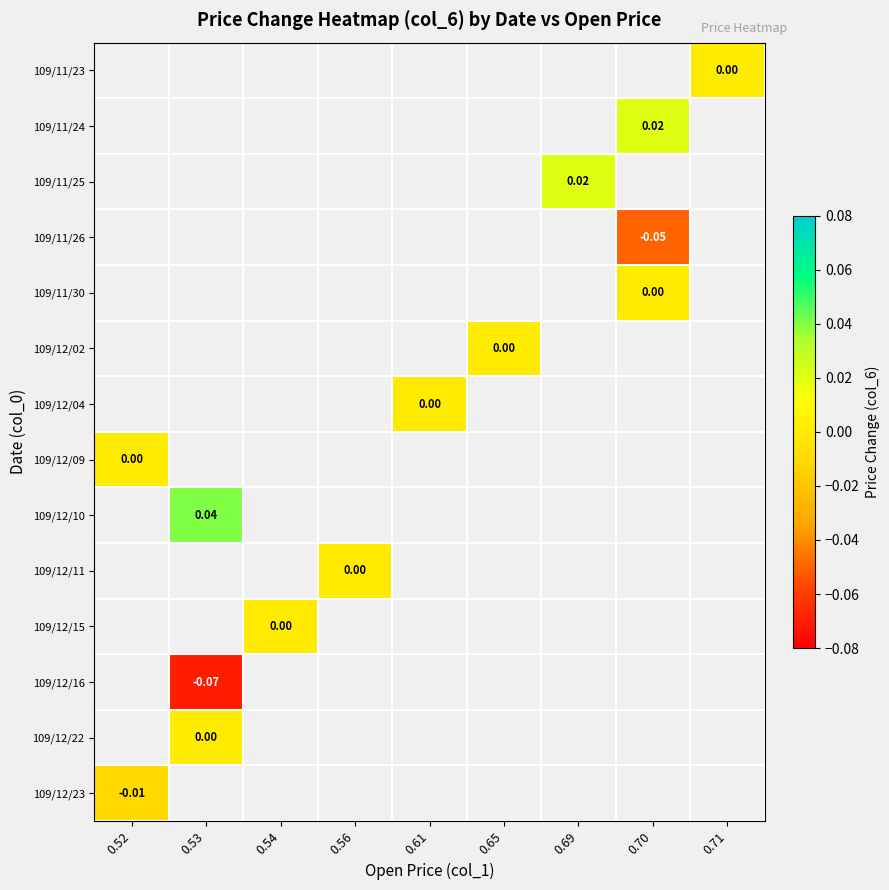

Count the number of data series in this chart.

14